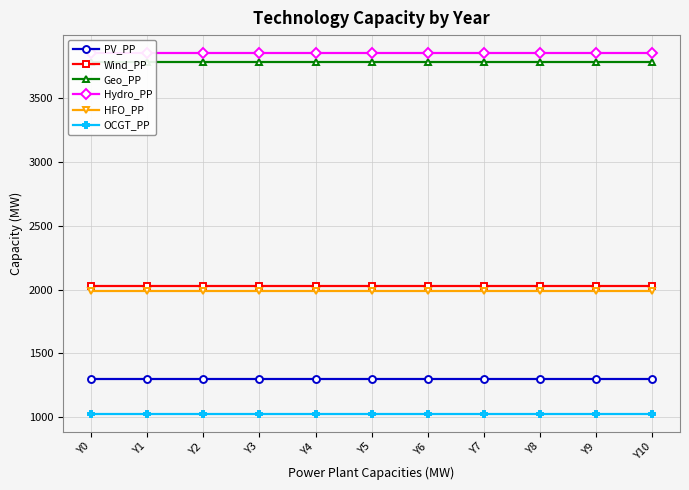

What are all the series names shown in the legend?

PV_PP, Wind_PP, Geo_PP, Hydro_PP, HFO_PP, OCGT_PP